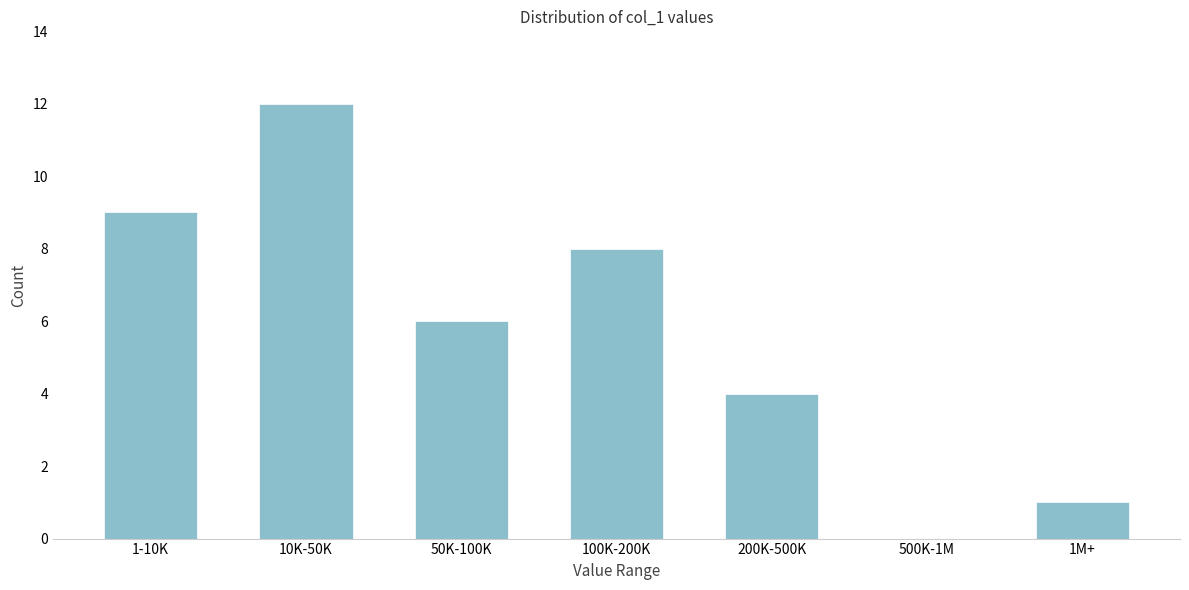

Reading right to left, extract all data points from this chart.

1M+=1	500K-1M=0	200K-500K=4	100K-200K=8	50K-100K=6	10K-50K=12	1-10K=9